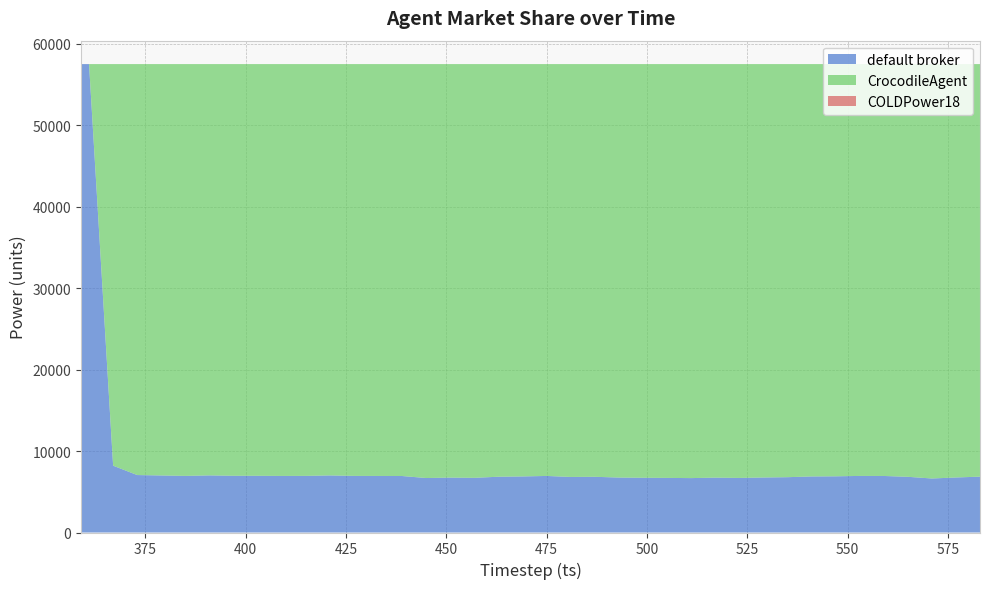

Reading left to right, extract all data points from this chart.

default broker: 359=57523	360=57523	361=57523	367=8205	373=7056	379=7004	385=6952	391=7013	397=6966	403=6964	409=6948	415=6954	421=7009	427=6952	433=6945	439=6938	445=6690	451=6742	457=6713	463=6850	469=6885	475=6946	481=6823	487=6842	493=6748	499=6722	505=6706	511=6681	517=6739	523=6702	529=6755	535=6793	541=6884	547=6901	553=6948	559=6943	565=6841	571=6633	577=6757	583=6860
CrocodileAgent: 359=0	360=0	361=0	367=49318	373=50467	379=50519	385=50571	391=50510	397=50557	403=50559	409=50575	415=50569	421=50514	427=50571	433=50578	439=50585	445=50833	451=50781	457=50810	463=50673	469=50638	475=50577	481=50700	487=50681	493=50775	499=50801	505=50817	511=50842	517=50784	523=50821	529=50768	535=50730	541=50639	547=50622	553=50575	559=50580	565=50682	571=50890	577=50766	583=50663
COLDPower18: 359=0	360=0	361=0	367=0	373=0	379=0	385=0	391=0	397=0	403=0	409=0	415=0	421=0	427=0	433=0	439=0	445=0	451=0	457=0	463=0	469=0	475=0	481=0	487=0	493=0	499=0	505=0	511=0	517=0	523=0	529=0	535=0	541=0	547=0	553=0	559=0	565=0	571=0	577=0	583=0